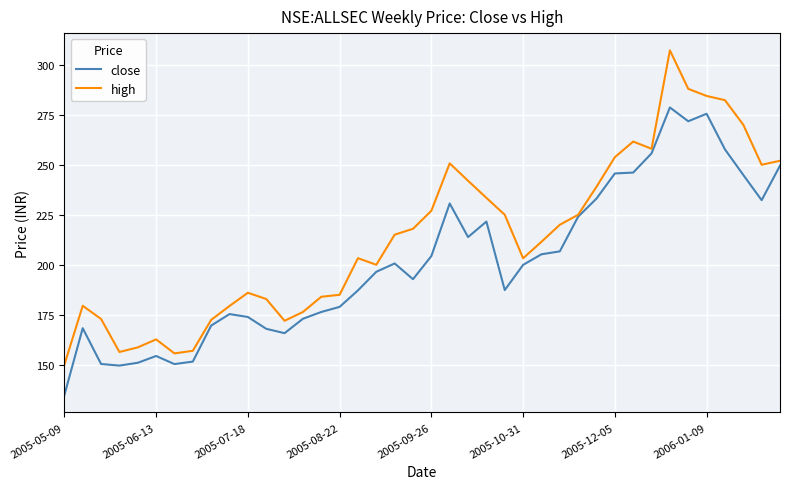

What are all the series names shown in the legend?

close, high